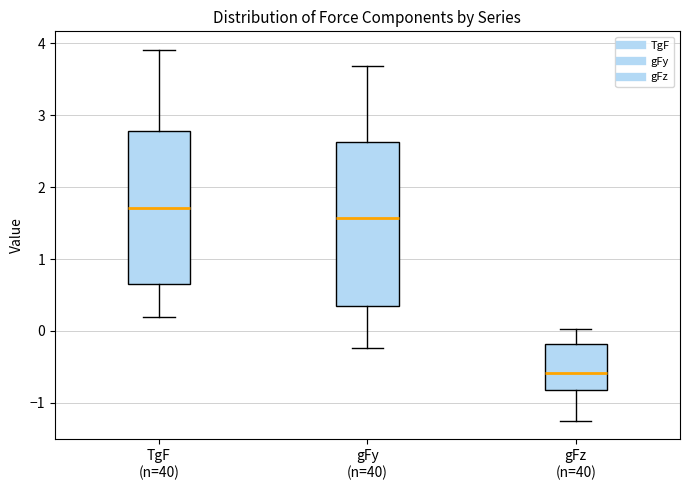

Reading left to right, read every box against the y-axis: the position of its median line, the range the box covers, and the ends of its whiskers. The values are not printed on the chart, so give them approximately, as read against the axis.

TgF (n=40): median 1.7, box 0.7 to 2.8, whiskers 0.2 to 3.9
gFy (n=40): median 1.6, box 0.4 to 2.6, whiskers -0.2 to 3.7
gFz (n=40): median -0.6, box -0.8 to -0.2, whiskers -1.3 to 0.0